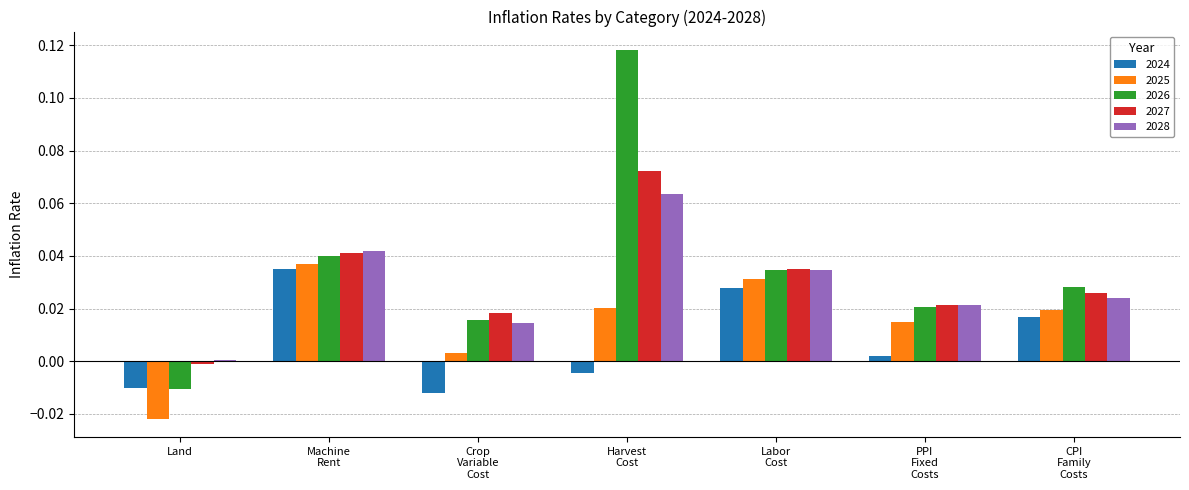

At which label does 2027 reach its minimum?

Land